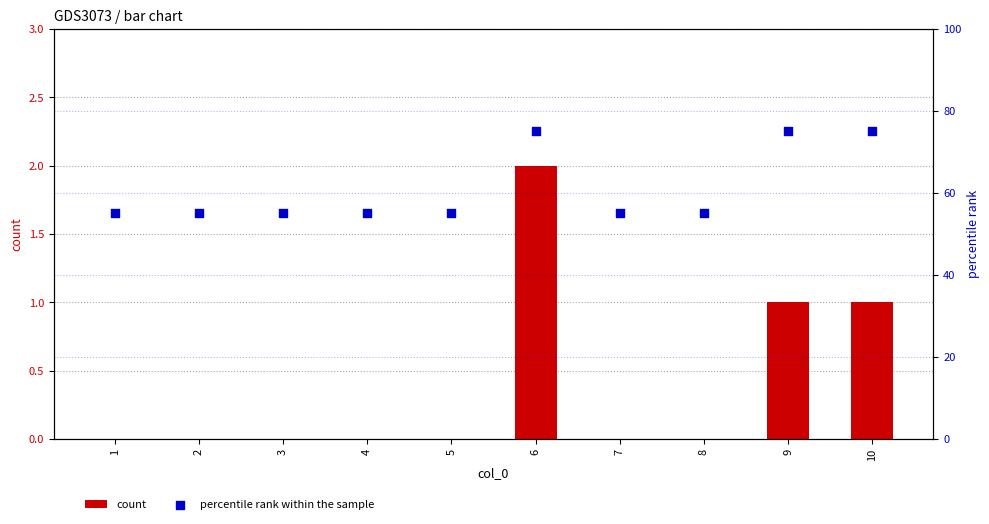

Which series contains the lowest Y value?

count